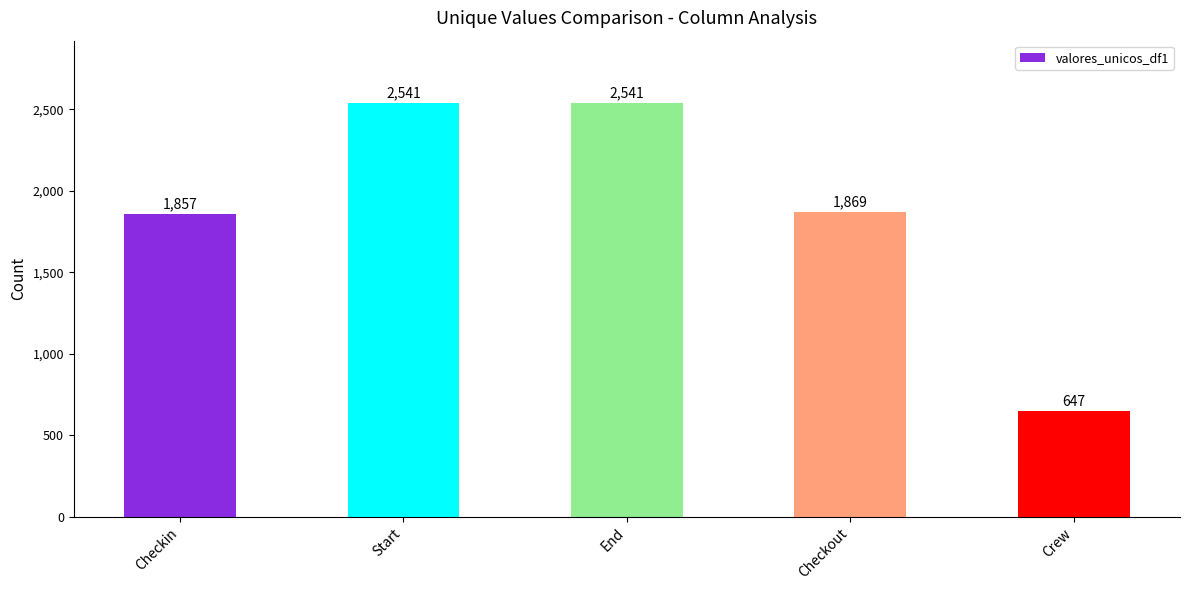

What is the value of the 3rd bar from the left?

2541